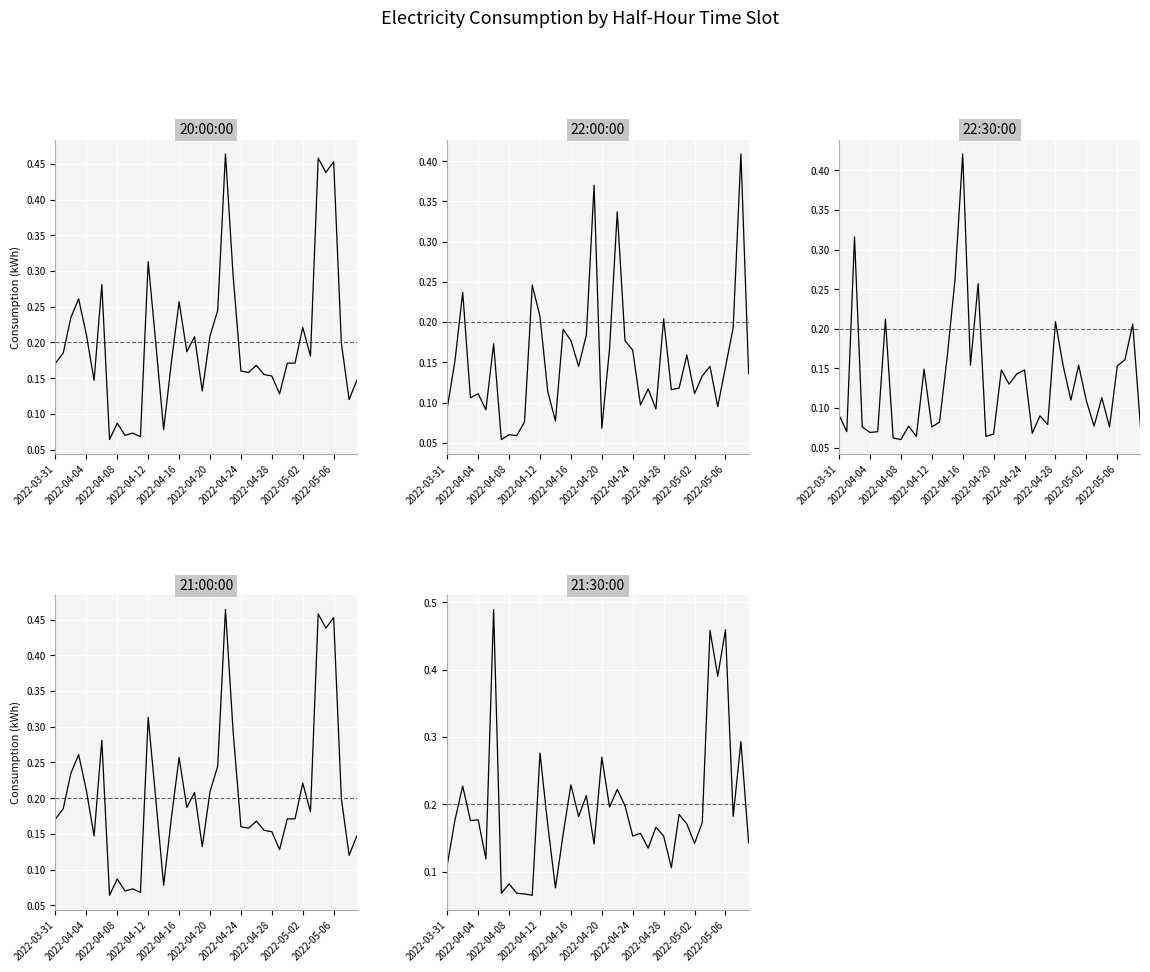

What is the approximate value of 20:00:00 at 33?

0.2